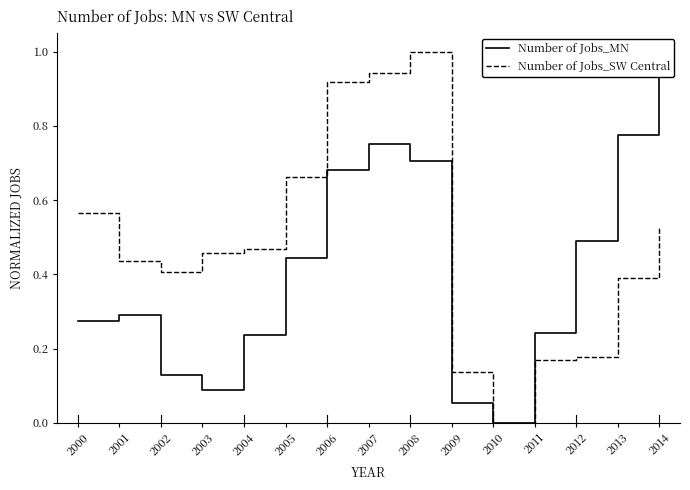

What is the sum of all Number of Jobs_SW Central values?

7.3